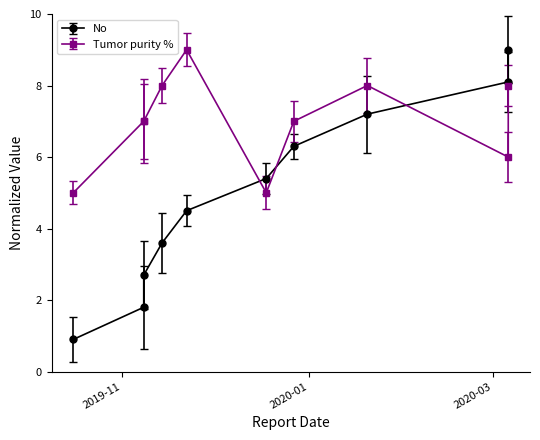

Reading right to left, extract all data points from this chart.

No: 9.0	8.1	7.2	6.3	5.4	4.5	3.6	2.7	1.8	0.9
Tumor purity %: 8.0	6.0	8.0	7.0	5.0	9.0	8.0	7.0	7.0	5.0